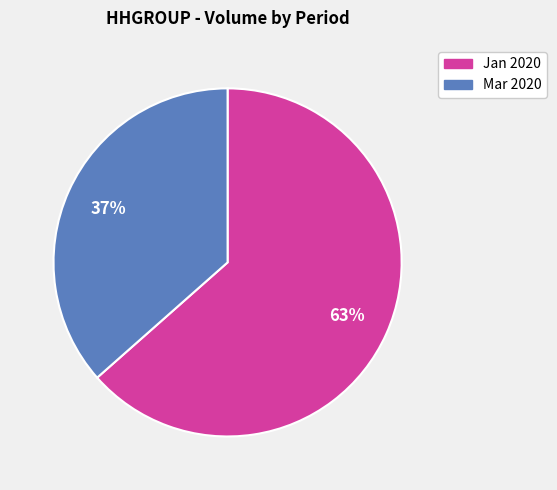

Is there a majority slice in this chart?

Yes